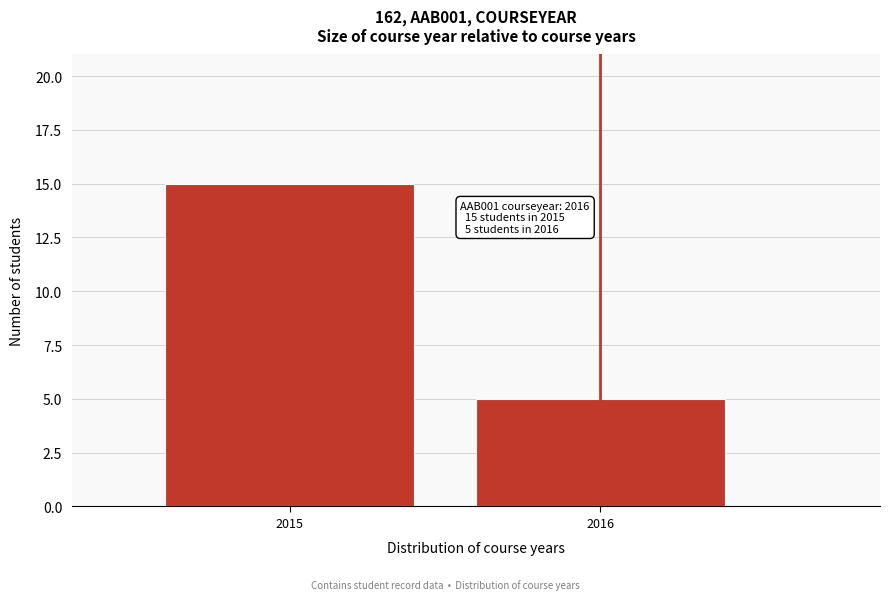

Reading left to right, extract all data points from this chart.

2015=15	2016=5